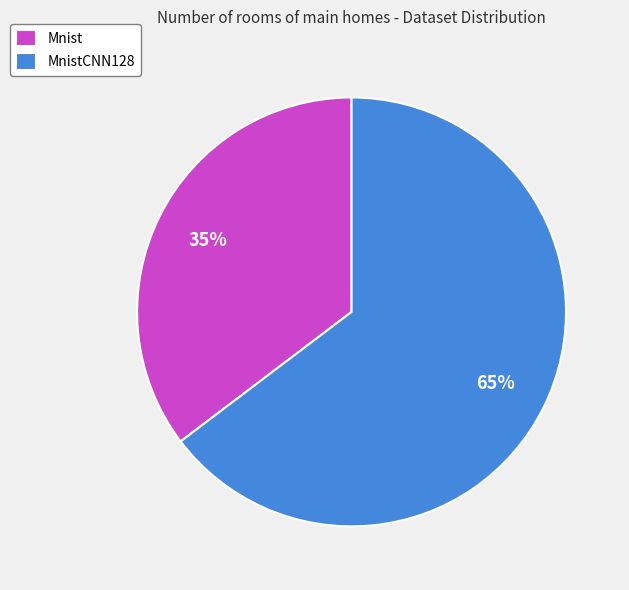

Combined, do MnistCNN128 and Mnist account for over 50%?

Yes